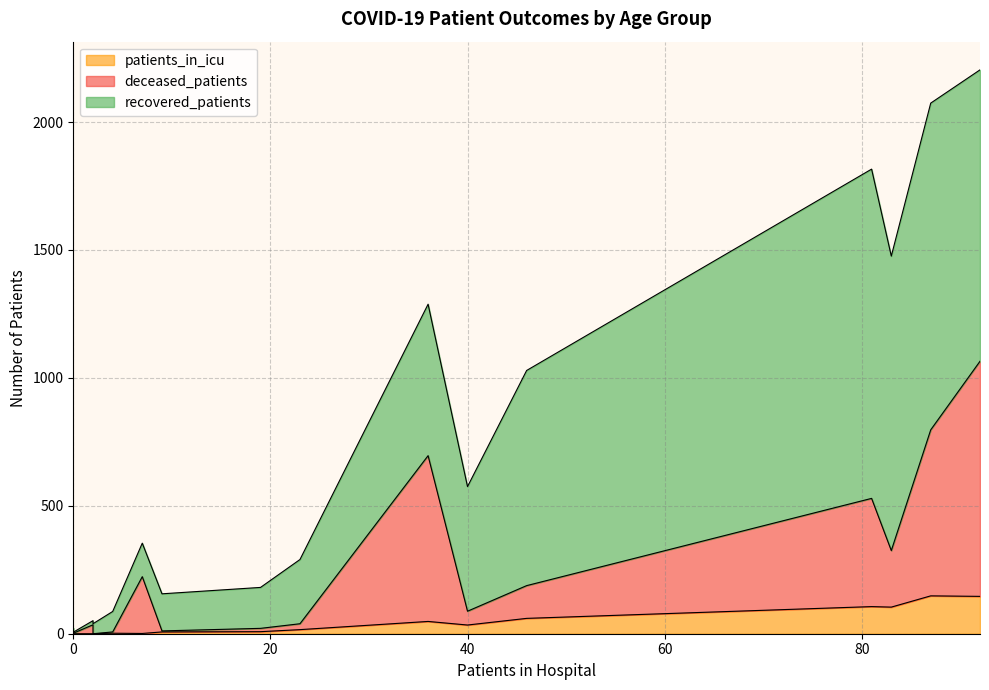

What is the maximum value shown in the chart?

1287